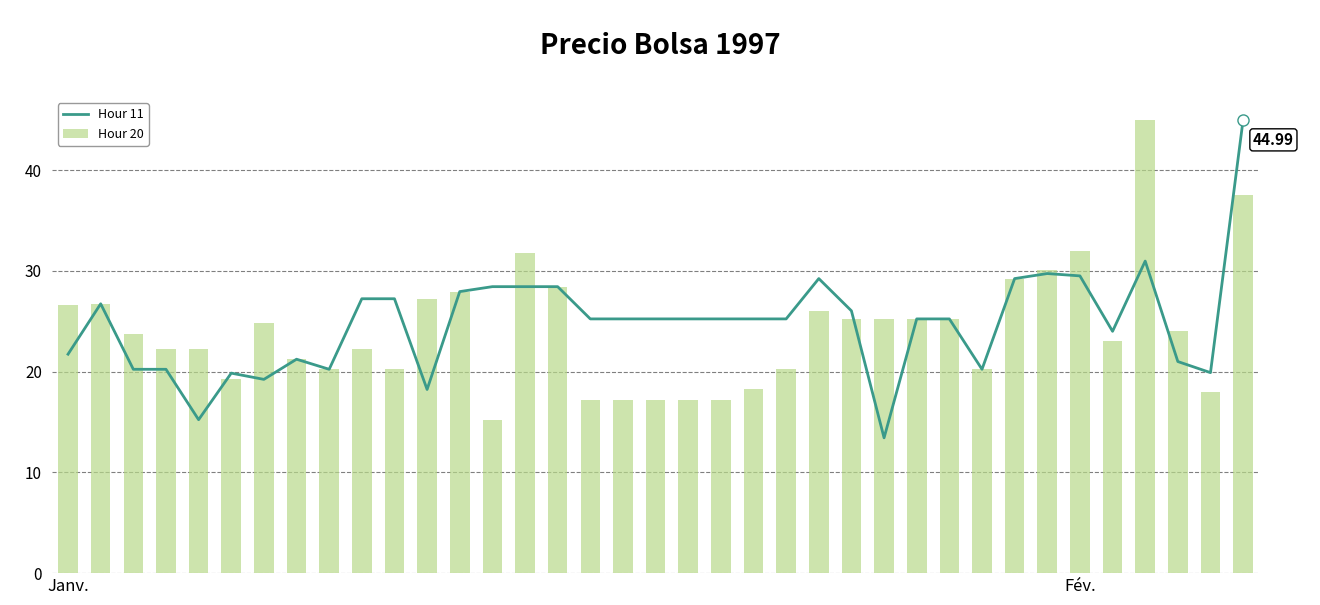

The Hour 11 series shows 4.6 at Janv.. True or false?

False